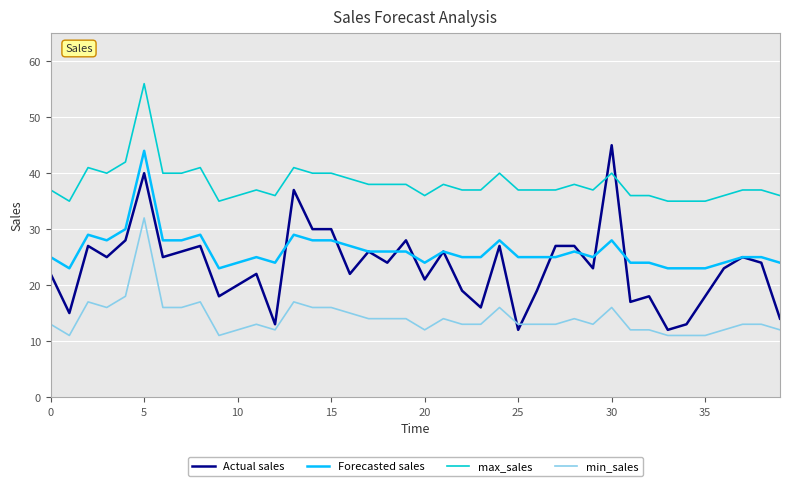

What is the maximum value for min_sales?

32